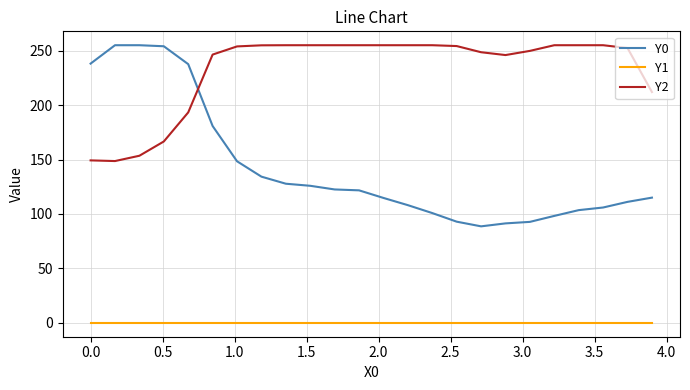

Which series has the widest spread of values?

Y0